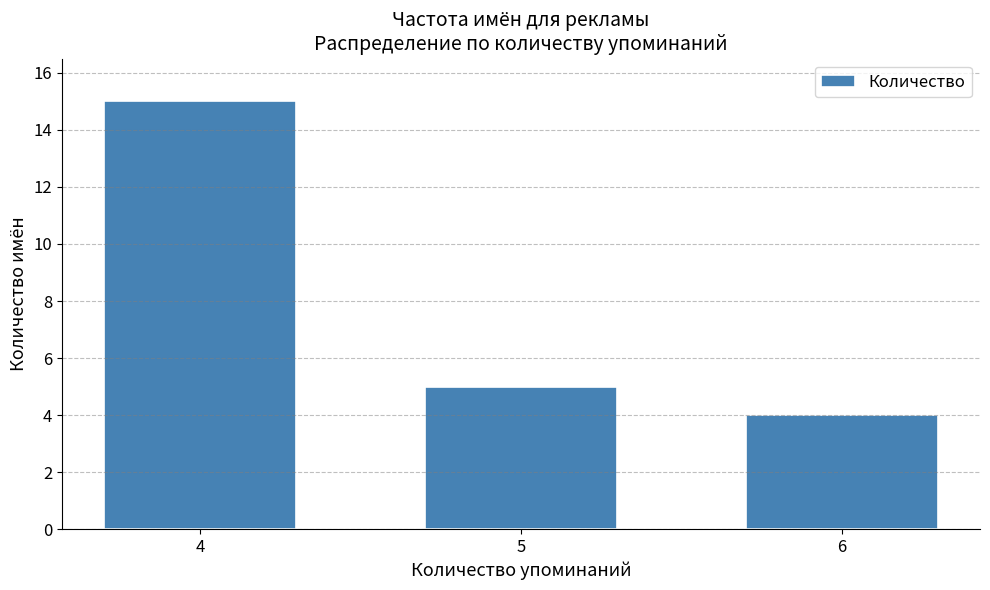

Reading left to right, list all the values displayed in this chart.

15	5	4